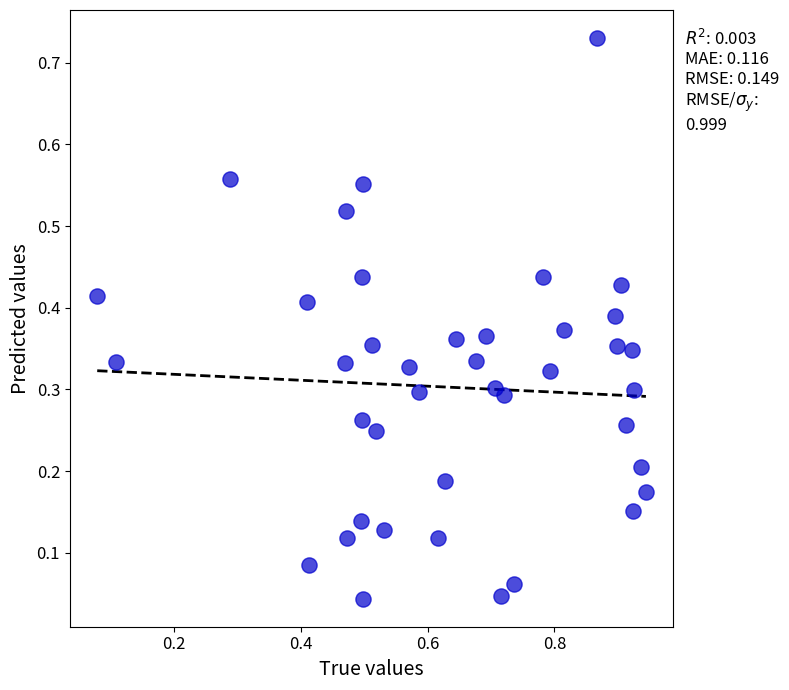

What is the range of X values (max minus min)?

0.9